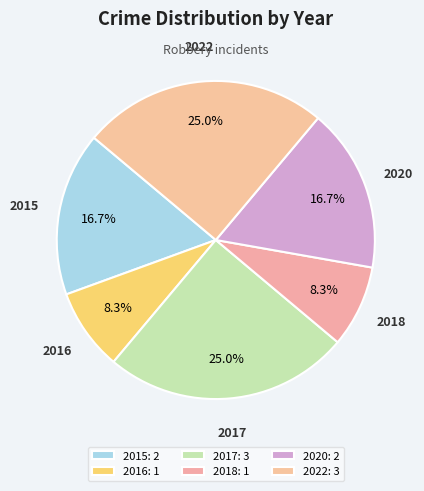

To the nearest percent, what is the average slice percentage?

17%